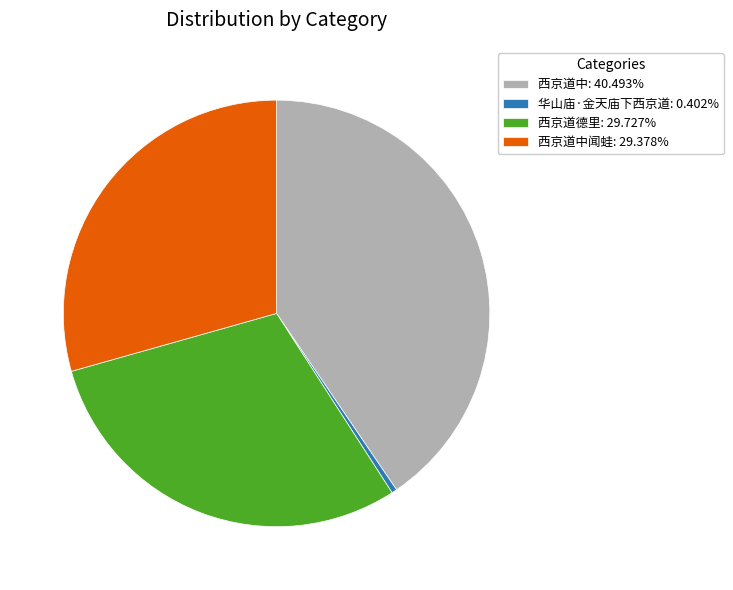

What is the ratio of the value at 西京道中: 40.493% to the value at 西京道德里: 29.727%?

1.4